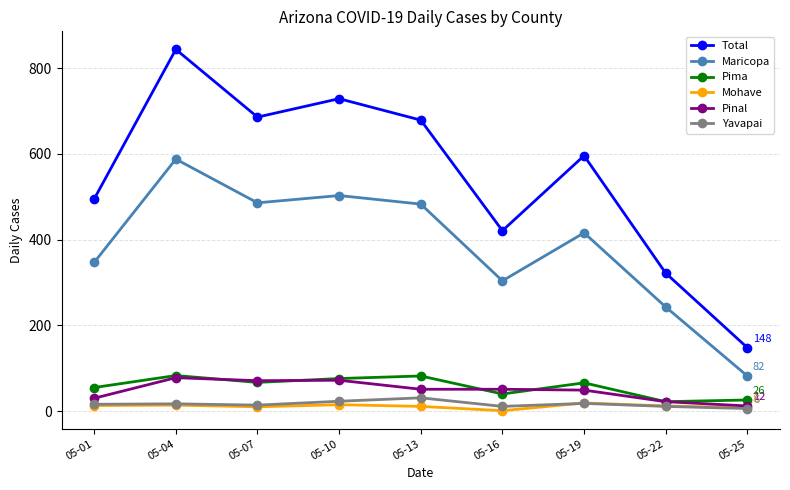

Which series changed the most between 05-04 and 05-19?

Total